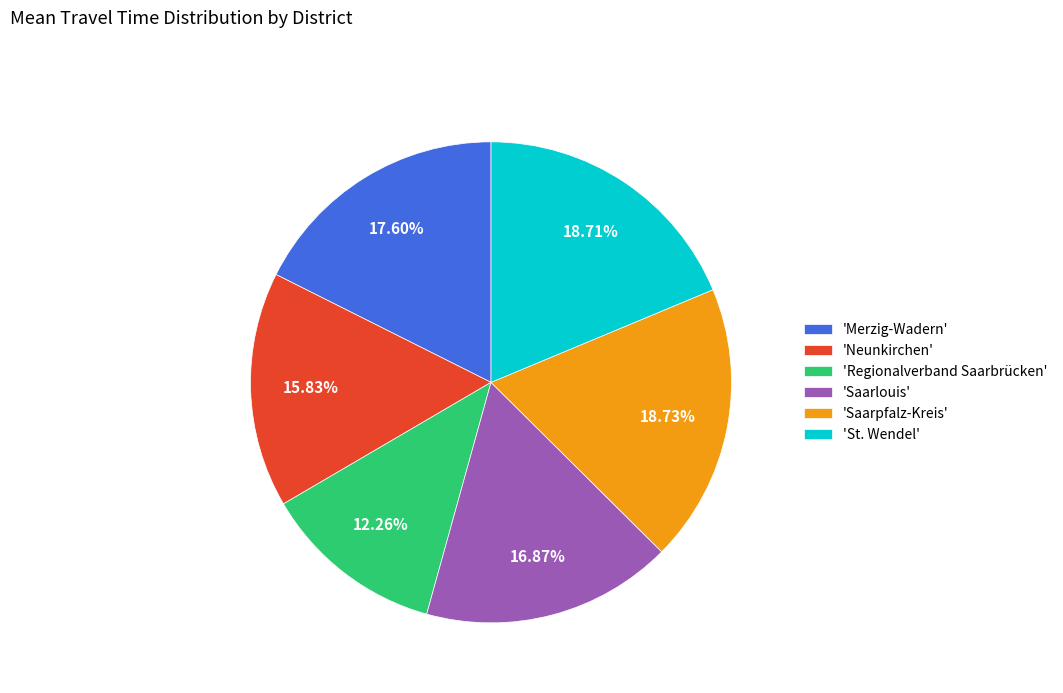

Between 'Saarlouis' and 'Regionalverband Saarbrücken', which is larger?

'Saarlouis'